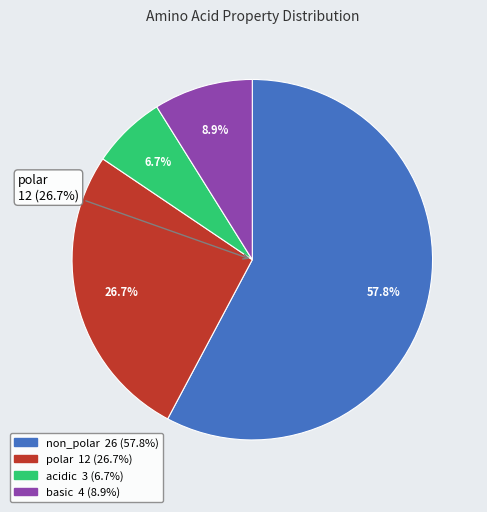

To the nearest percent, what is the combined percentage of polar and basic?

36%